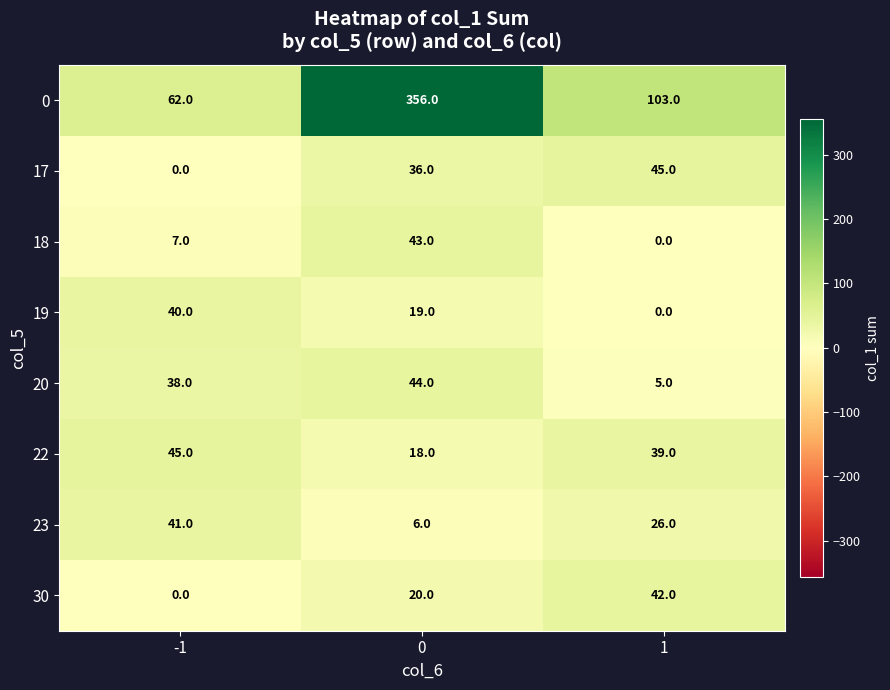

Reading right to left, transcribe all the data shown in this chart.

0: 103	356	62
17: 45	36	0
18: 0	43	7
19: 0	19	40
20: 5	44	38
22: 39	18	45
23: 26	6	41
30: 42	20	0